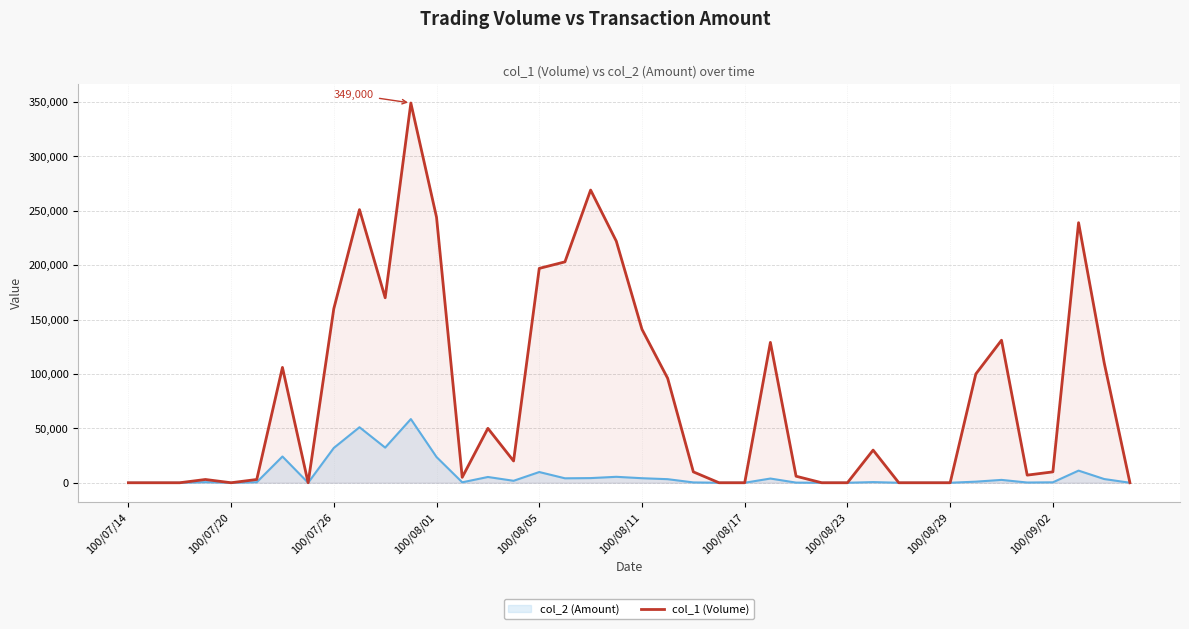

How many categories are shown in the chart?

40